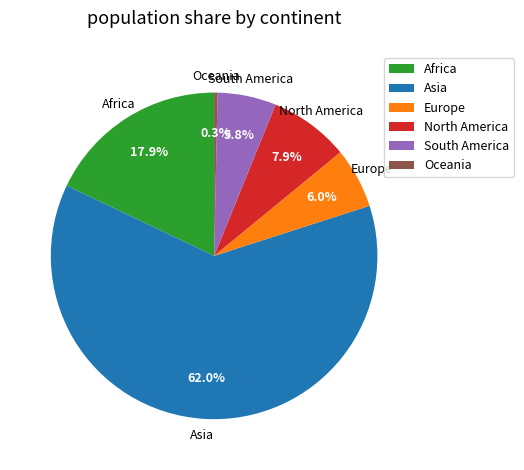

How much of the chart is everything except North America?

92.1%